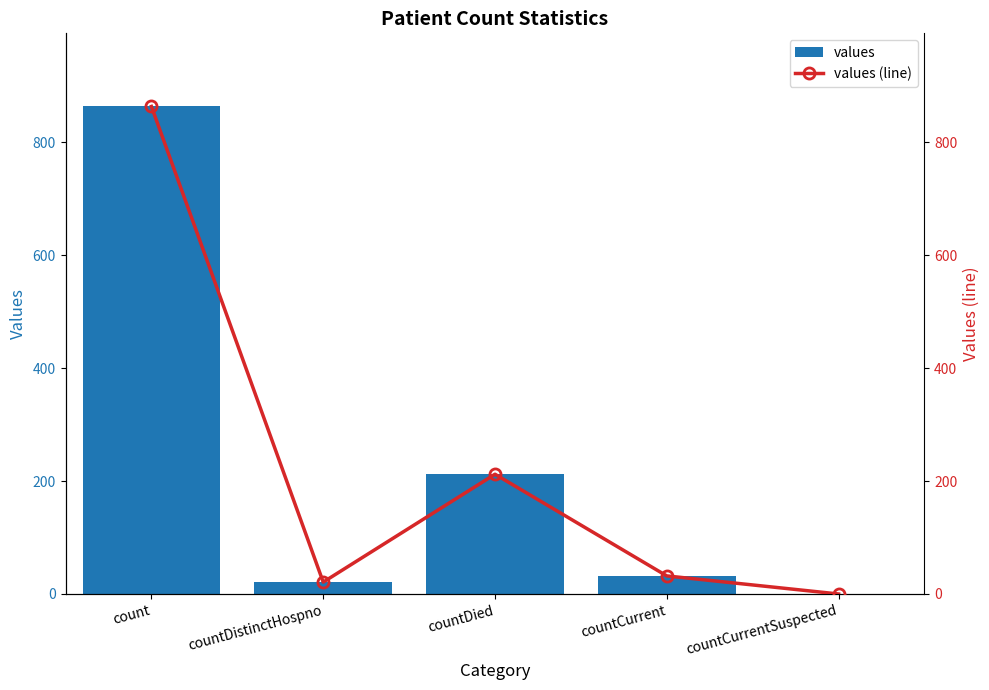

What is the label of the 2nd bar from the right?

countCurrent